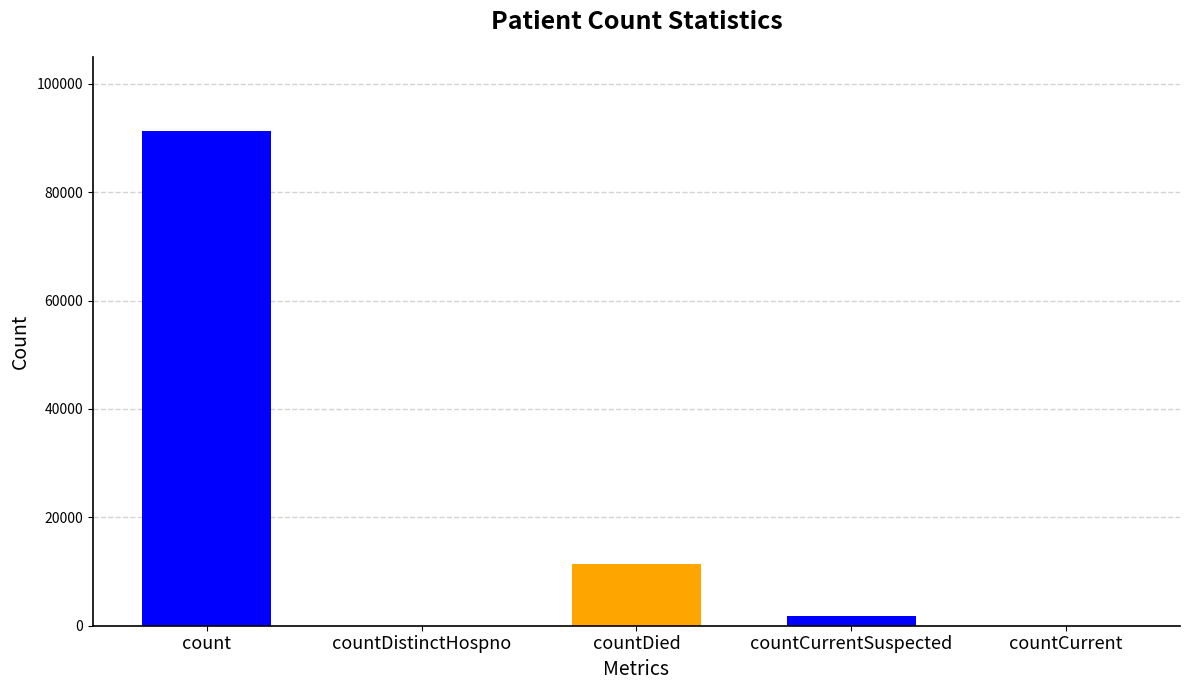

What is the sum of the values at count and countCurrent?

91283